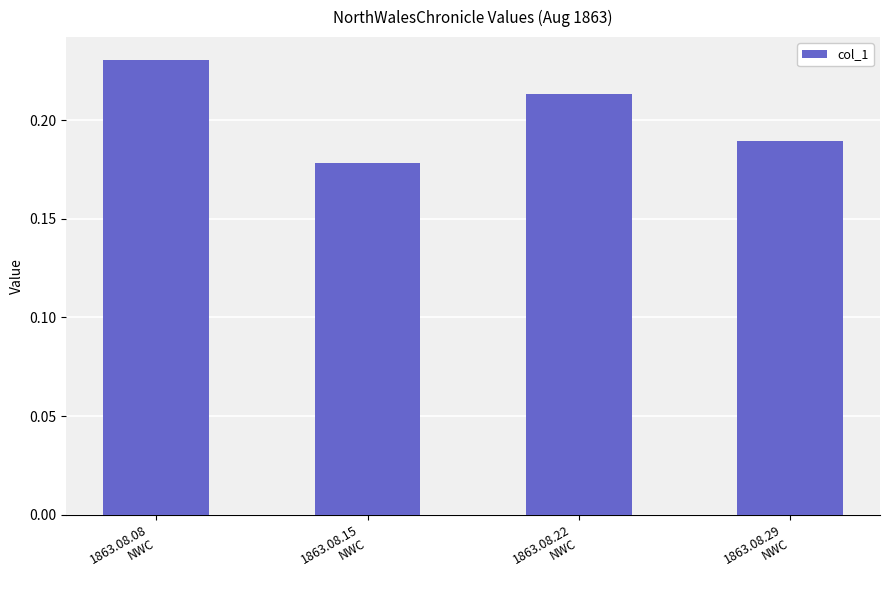

How many values are between 0 and 1?

4